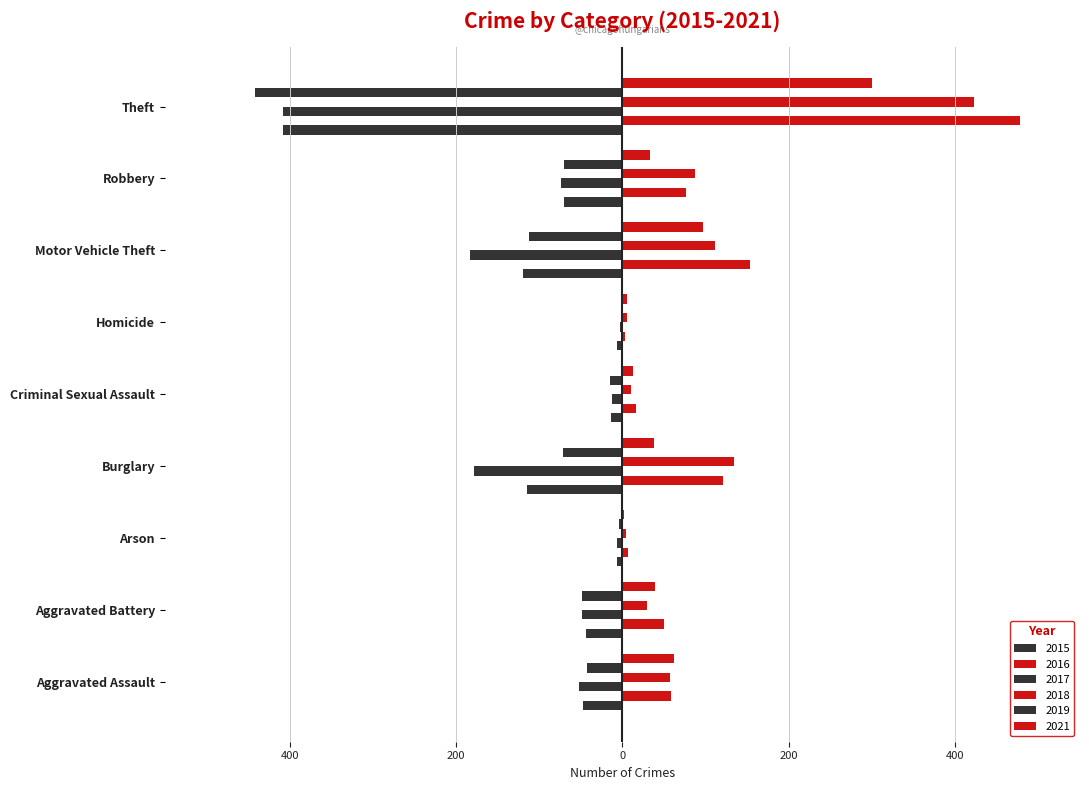

What is the value of the 2021 bar at the 2nd from the left?

39